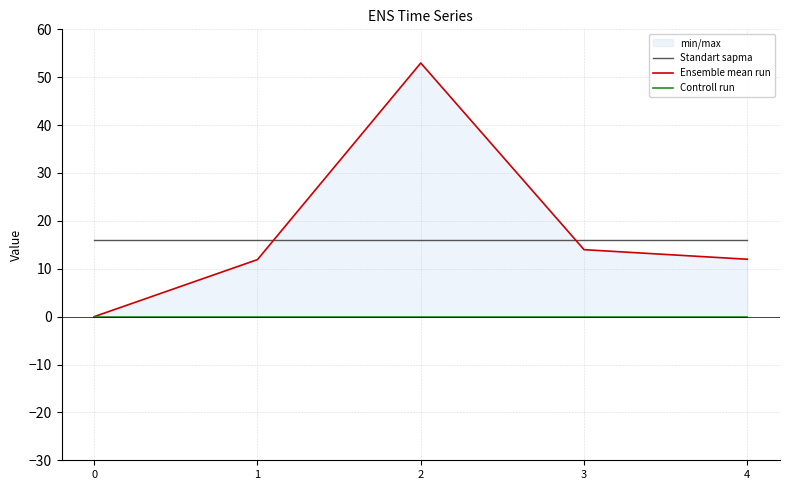

What is the difference between the highest and lowest values at 1?

16.0